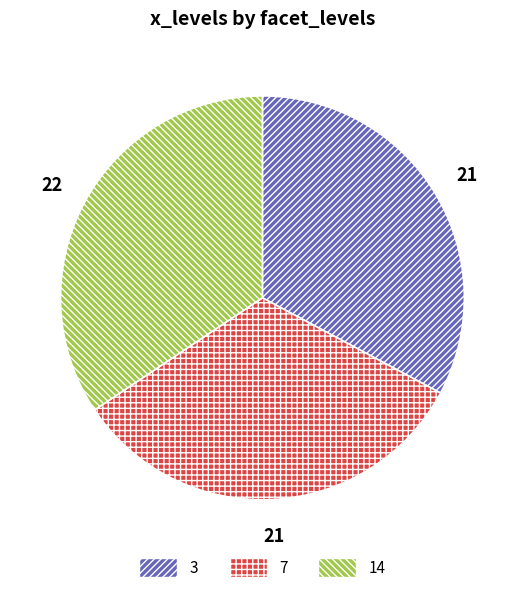

What is the largest slice in the pie chart?

14